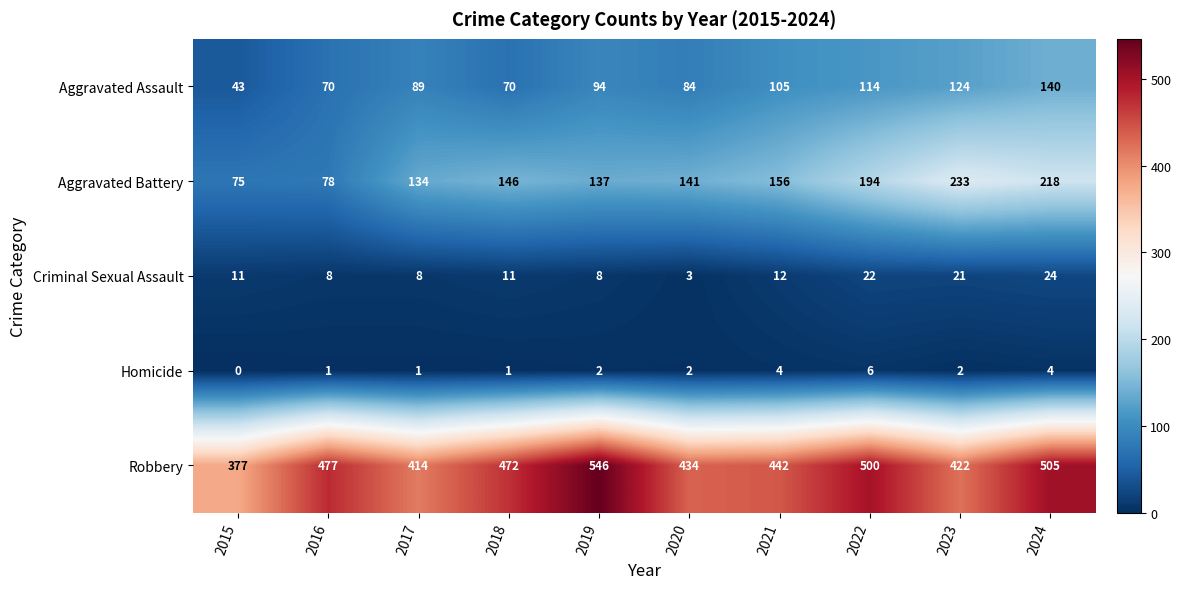

What is the maximum value shown in the chart?

546